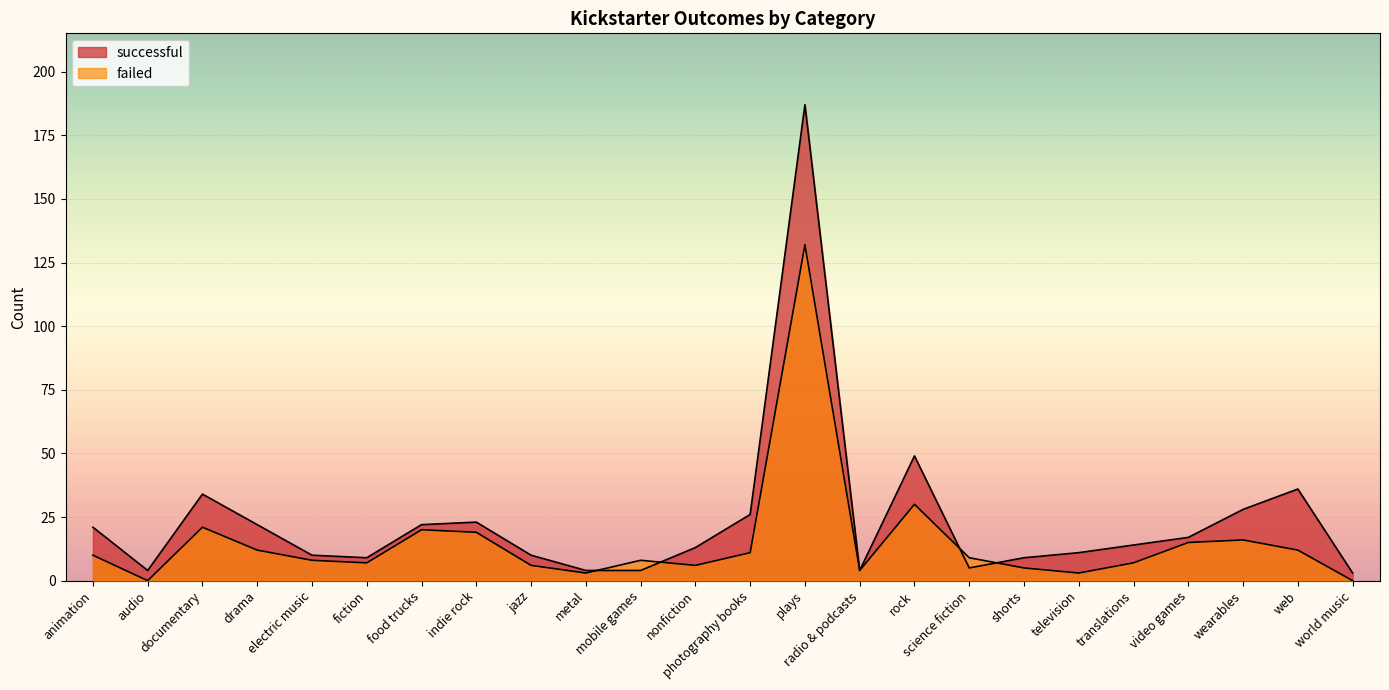

How many lines are shown in the chart?

2